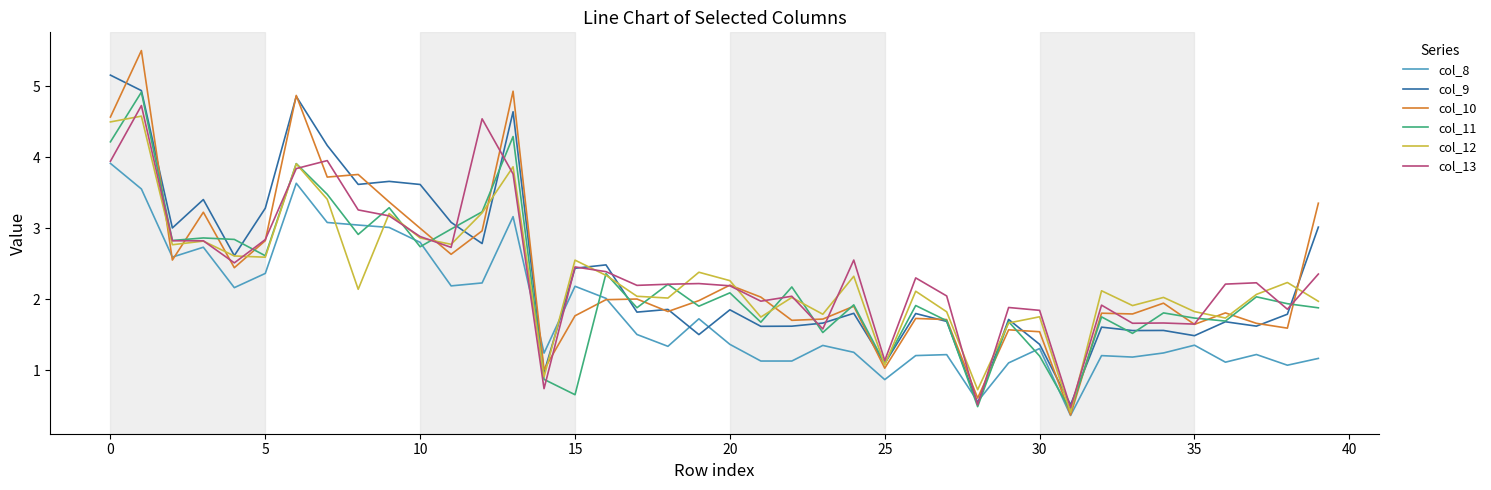

Which series has the largest range (max minus min)?

col_10